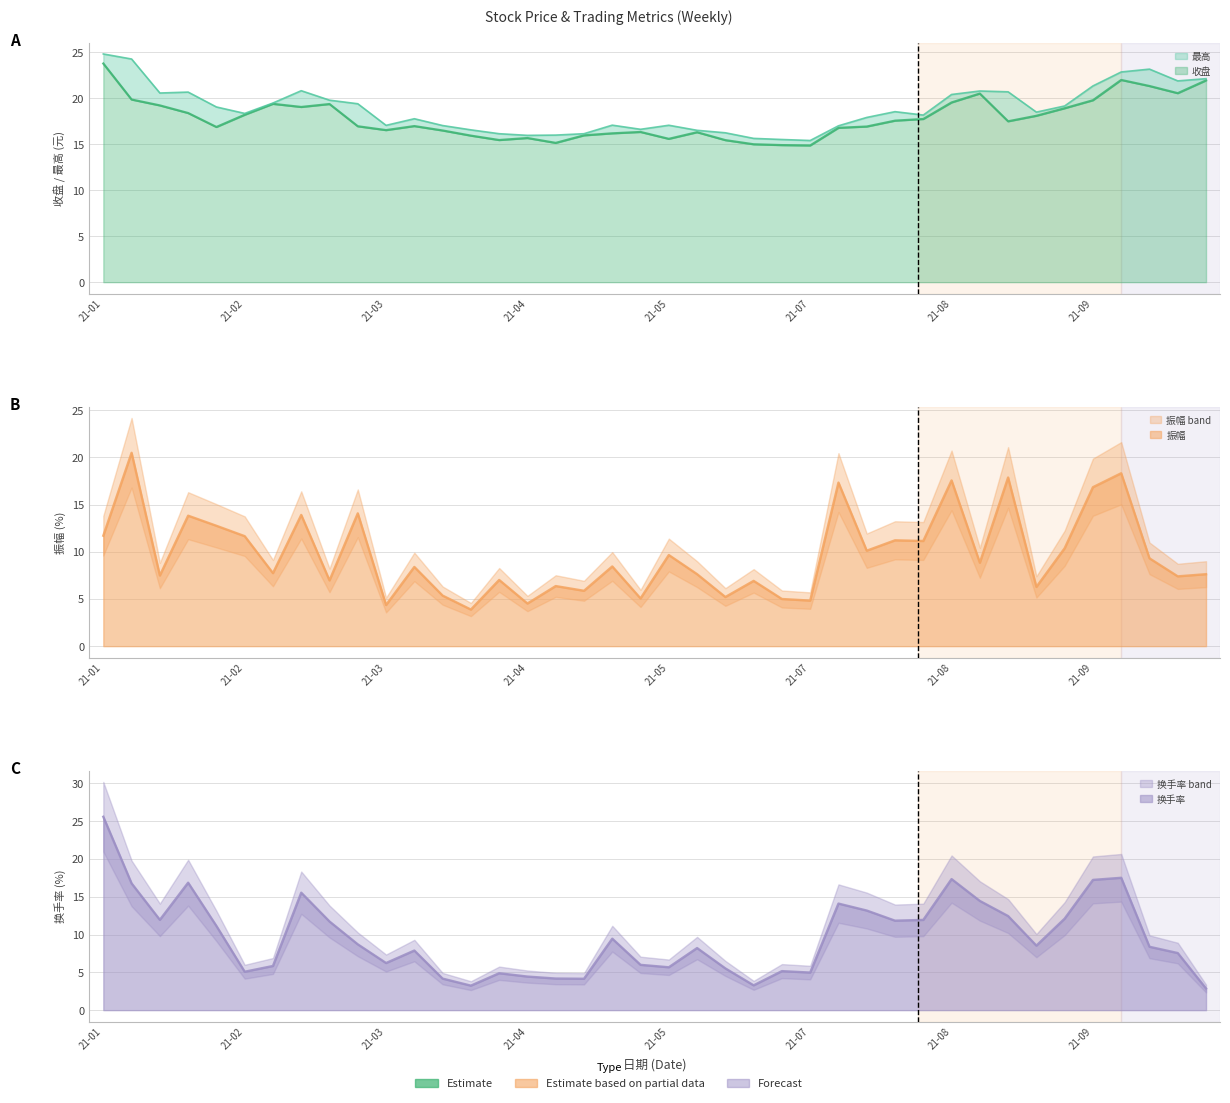

What is the minimum value for 最高?

15.4